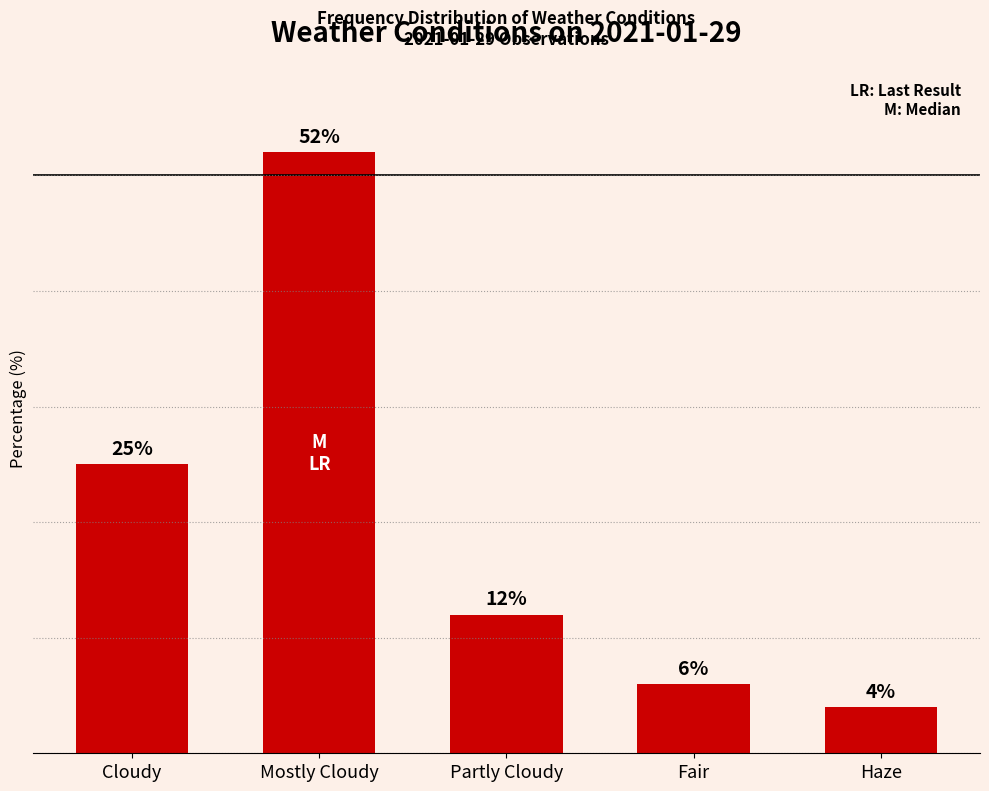

Between Mostly Cloudy and Cloudy, which is larger?

Mostly Cloudy